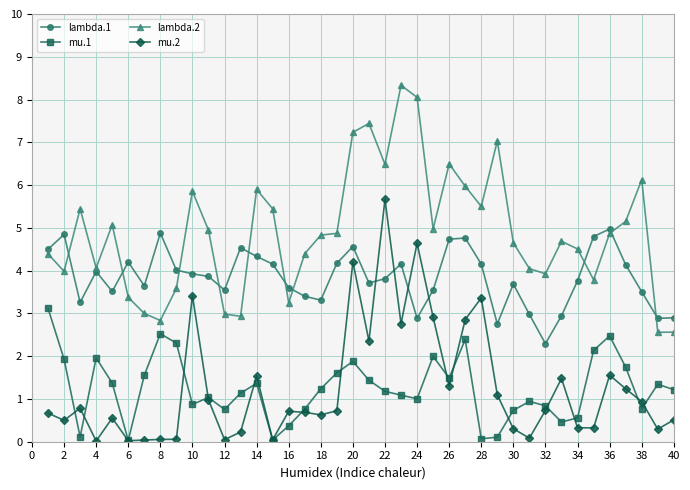

Count the number of data series in this chart.

4